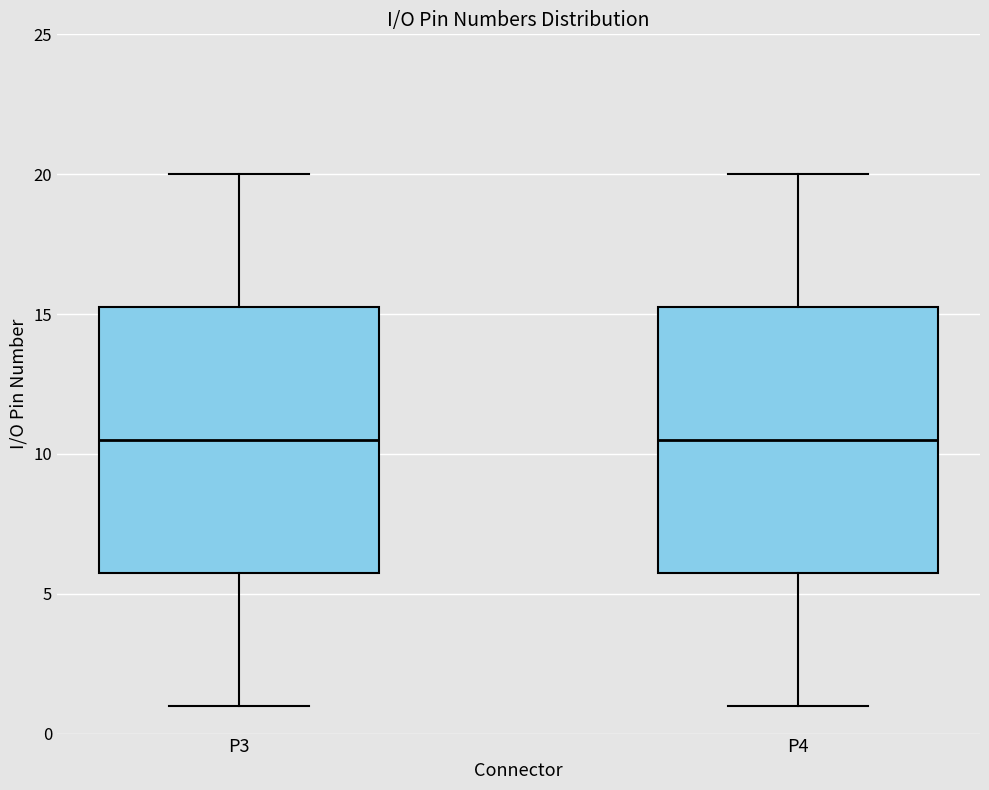

Reading left to right, read every box against the y-axis: the position of its median line, the range the box covers, and the ends of its whiskers. The values are not printed on the chart, so give them approximately, as read against the axis.

P3: median 10.5, box 6.0 to 15.5, whiskers 1.0 to 20.0
P4: median 10.5, box 6.0 to 15.5, whiskers 1.0 to 20.0